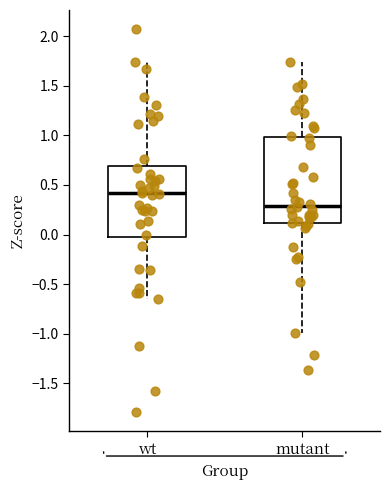

Which box has the highest median line?

wt